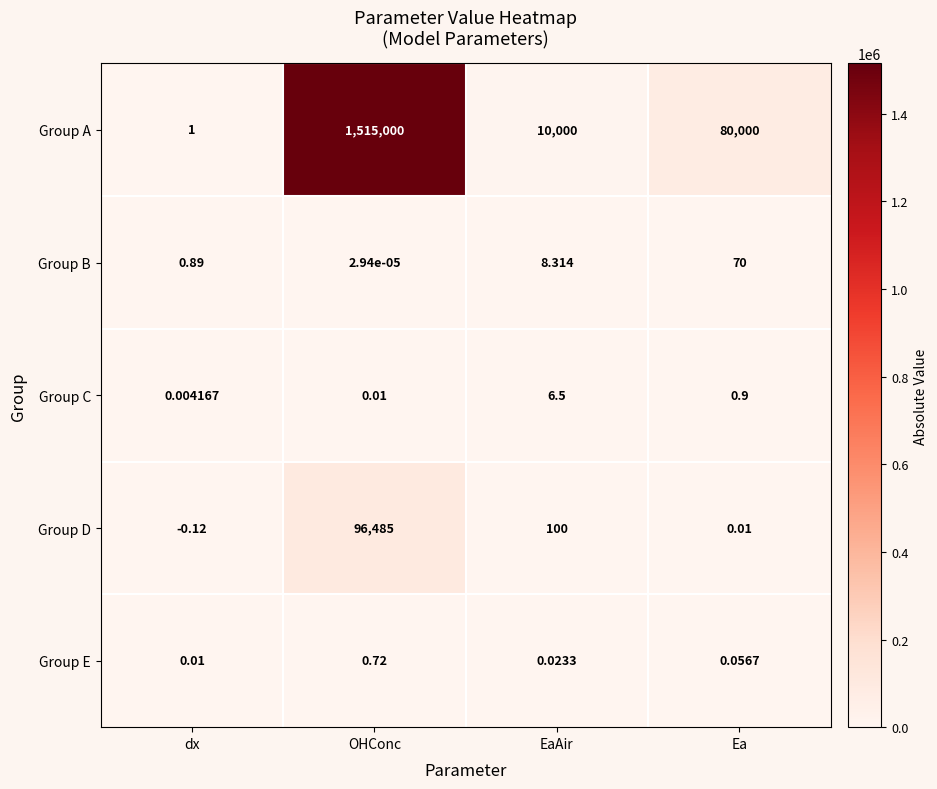

Is the value of Group C at EaAir greater than the value of Group A at Ea?

No